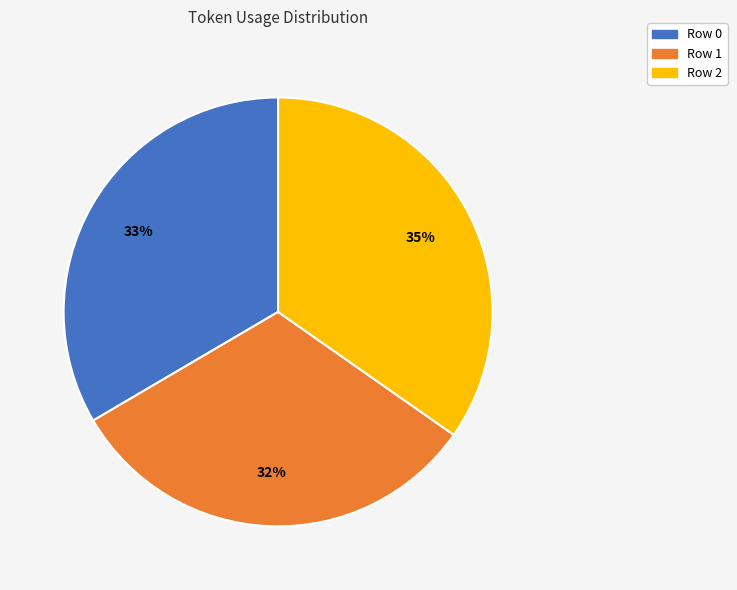

What is the ratio of the value at Row 2 to the value at Row 1?

1.1